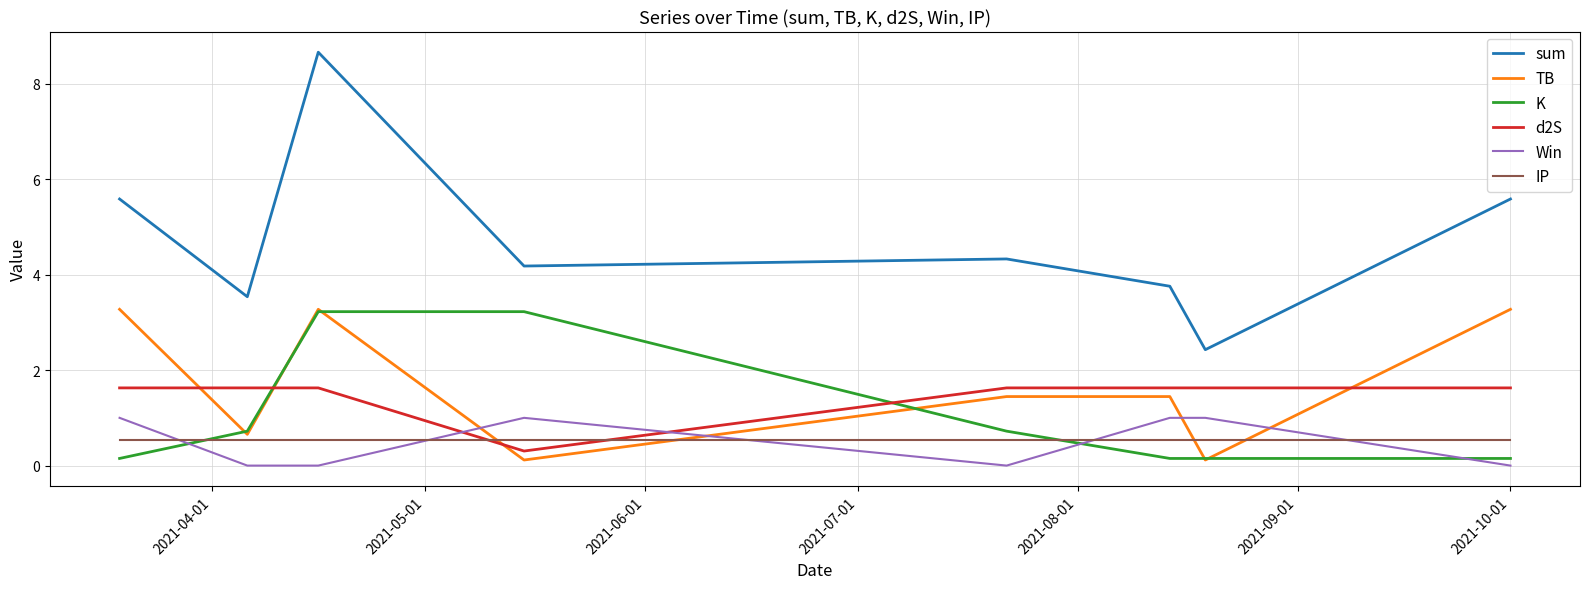

Reading right to left, list all the values displayed in this chart.

sum: 5.6	2.4	3.8	4.3	4.2	8.7	3.5	5.6
TB: 3.3	0.1	1.4	1.4	0.1	3.3	0.7	3.3
K: 0.1	0.1	0.1	0.7	3.2	3.2	0.7	0.1
d2S: 1.6	1.6	1.6	1.6	0.3	1.6	1.6	1.6
Win: 0.0	1.0	1.0	0.0	1.0	0.0	0.0	1.0
IP: 0.5	0.5	0.5	0.5	0.5	0.5	0.5	0.5